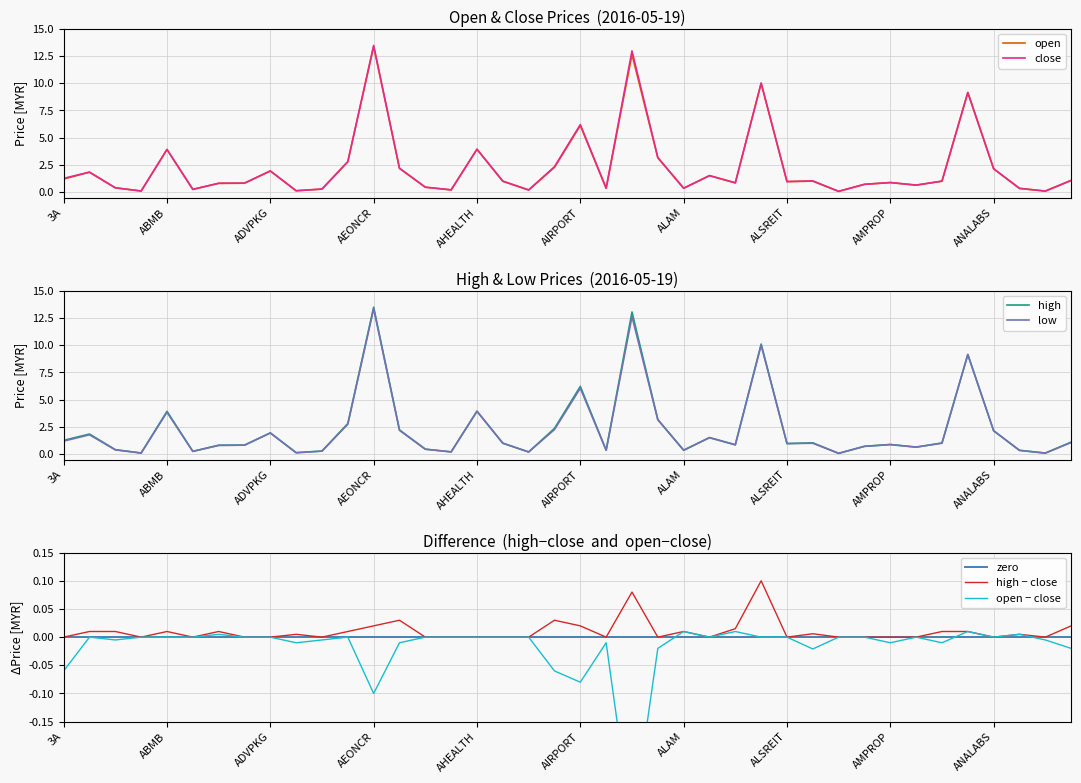

What is the sum of the close values at ALAQAR and ABMB?

5.4